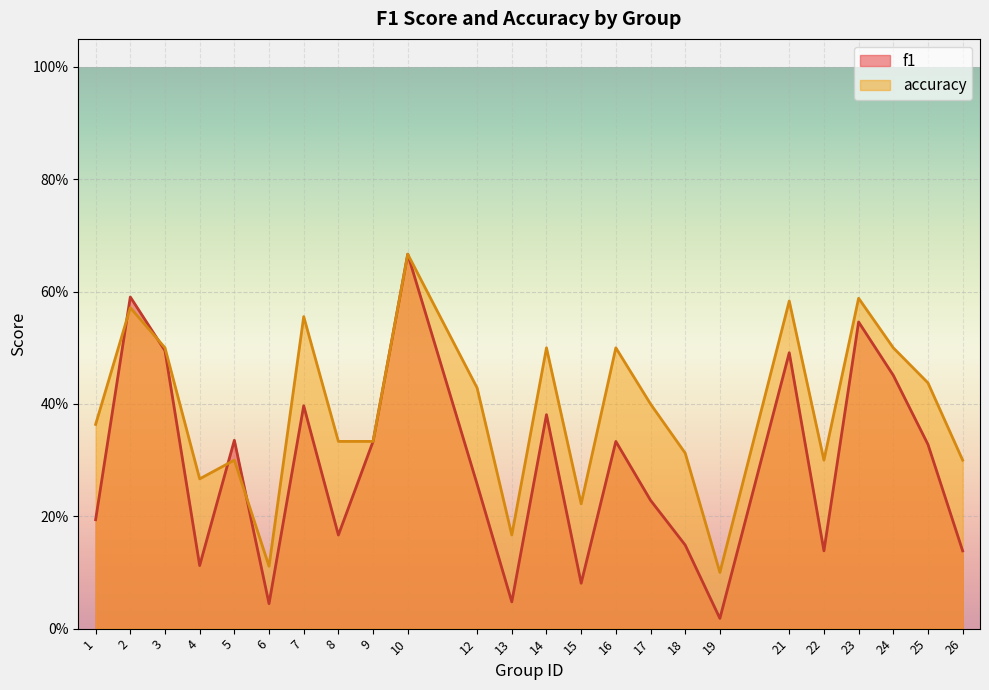

List the series in order of their overall mean, lowest first.

f1, accuracy